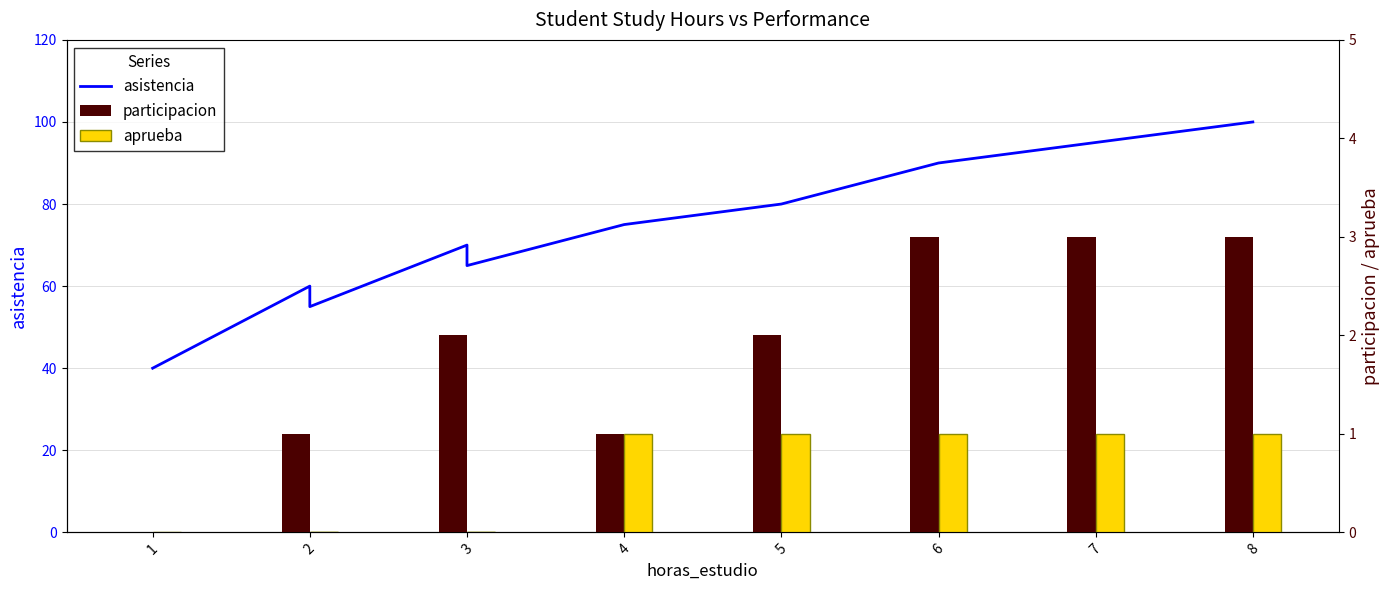

How many groups of bars are there?

10